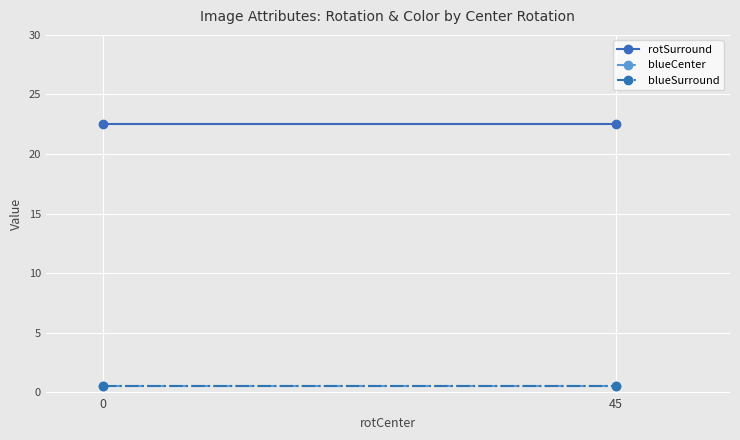

What is the value of the blueCenter point at the 1st from the left?

0.5